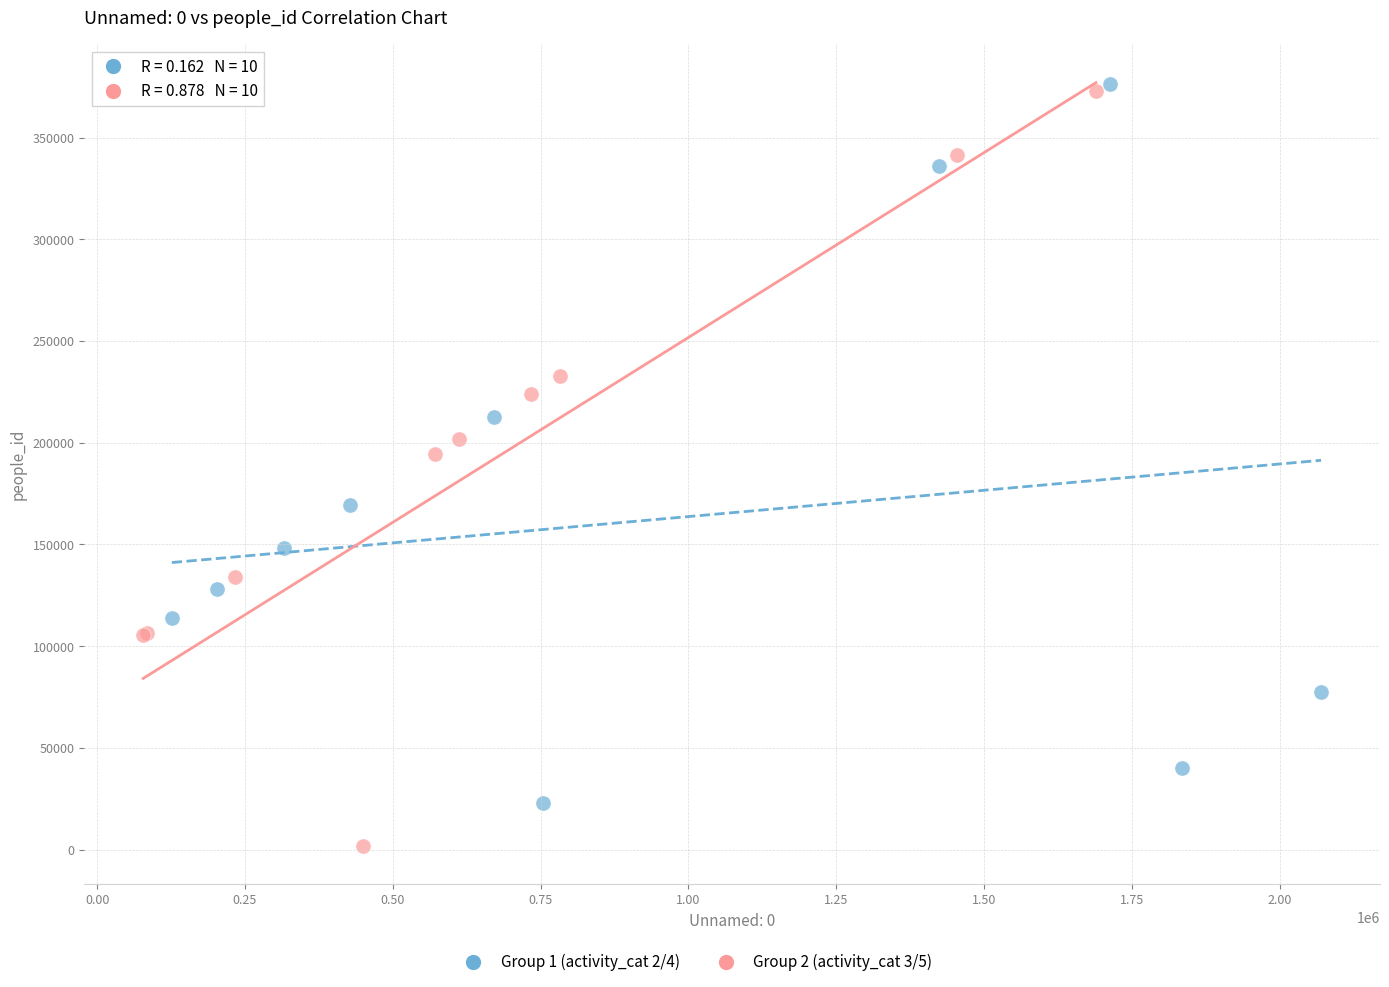

Which series contains the lowest Y value?

Group 2 (activity_cat 3/5)